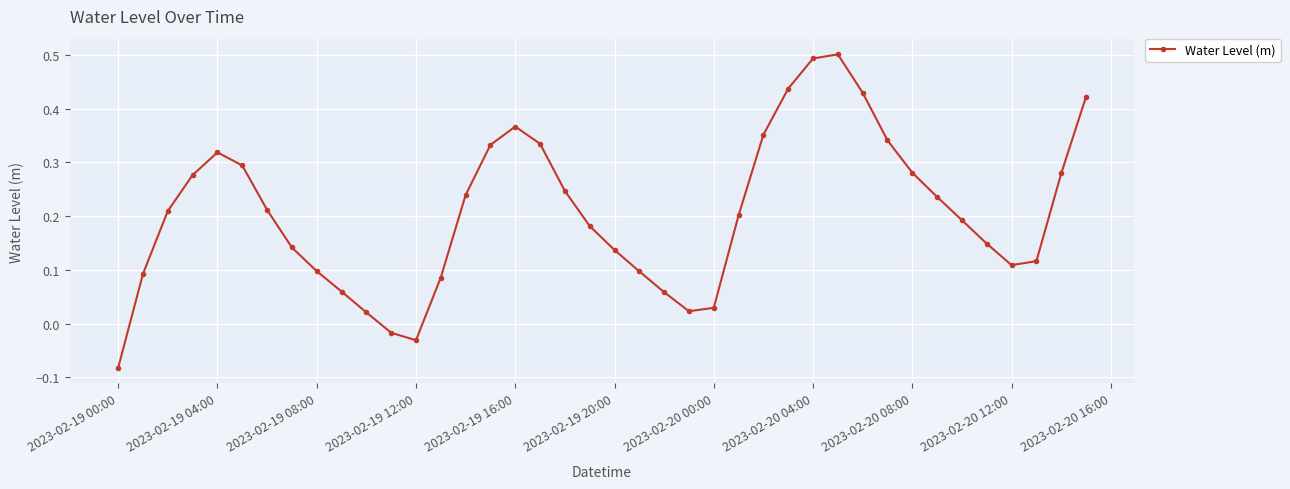

How many points are higher than both their immediate neighbors (excluding endpoints)?

3